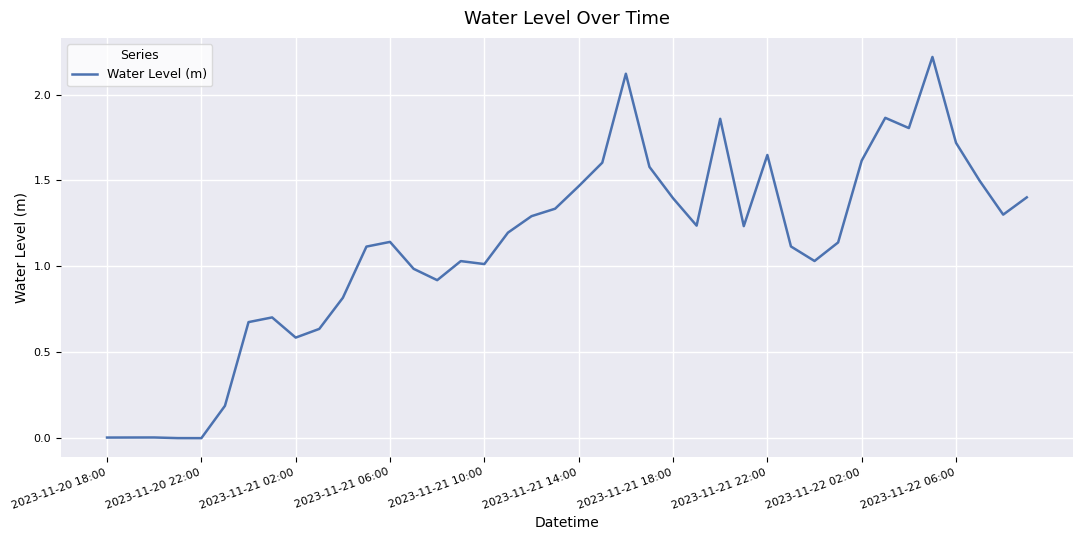

What is the difference between the maximum and minimum values?

2.2